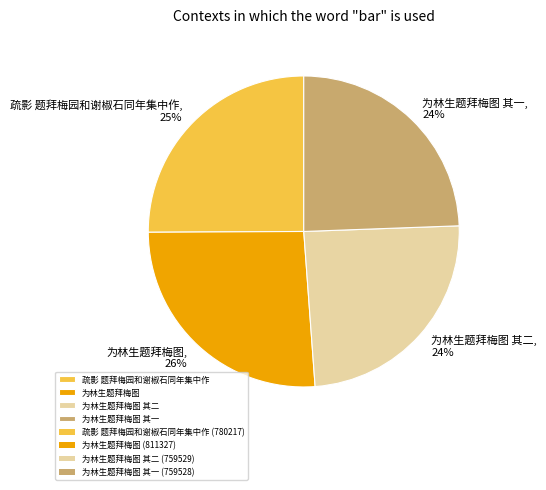

Is the sum of 为林生题拜梅图 其一 and 为林生题拜梅图 greater than half?

Yes